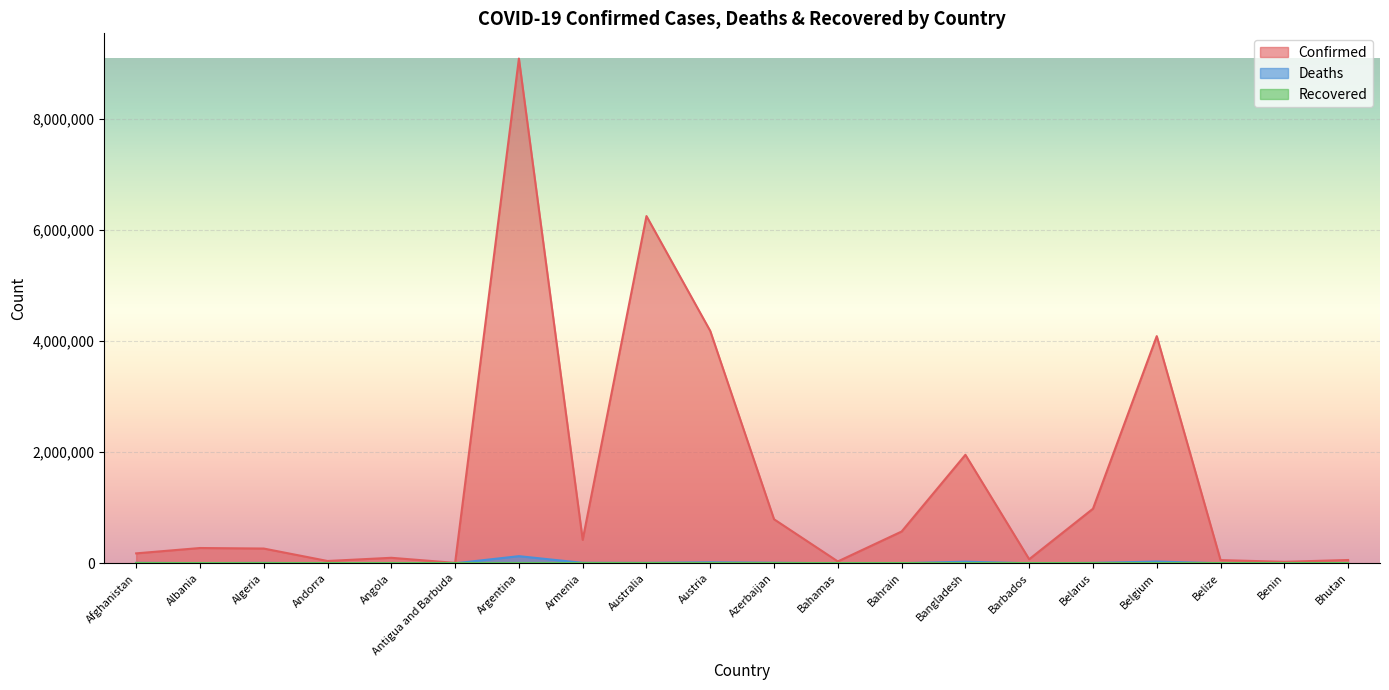

What value does the Deaths series have at Benin?

163